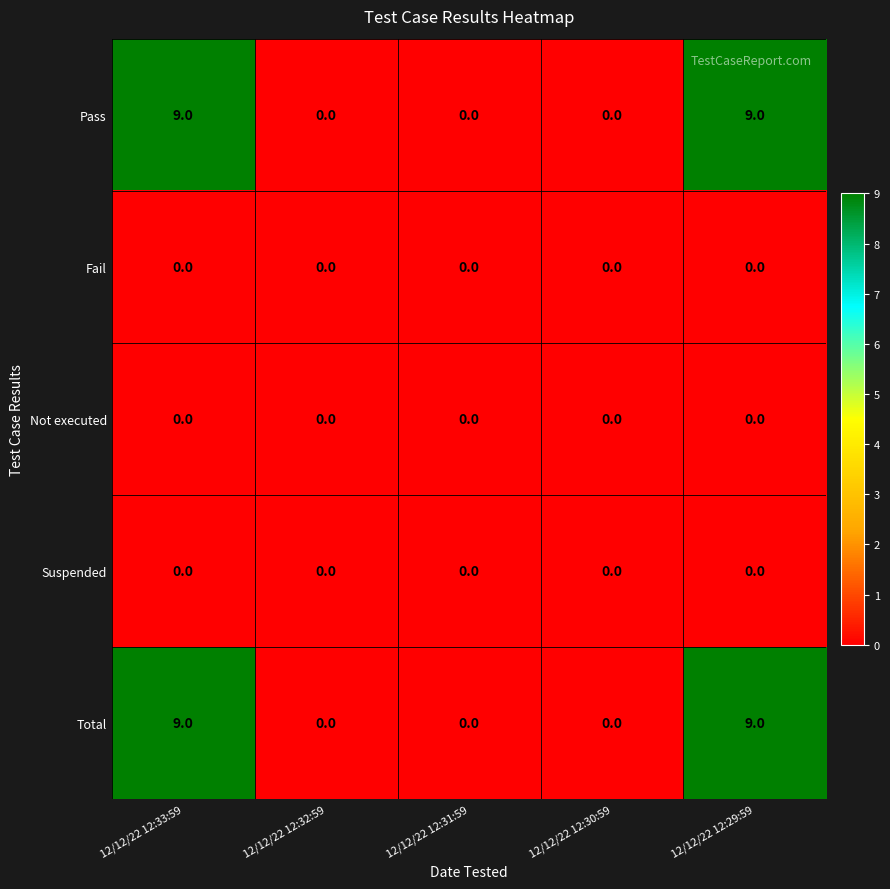

What is the sum of all Total values?

18